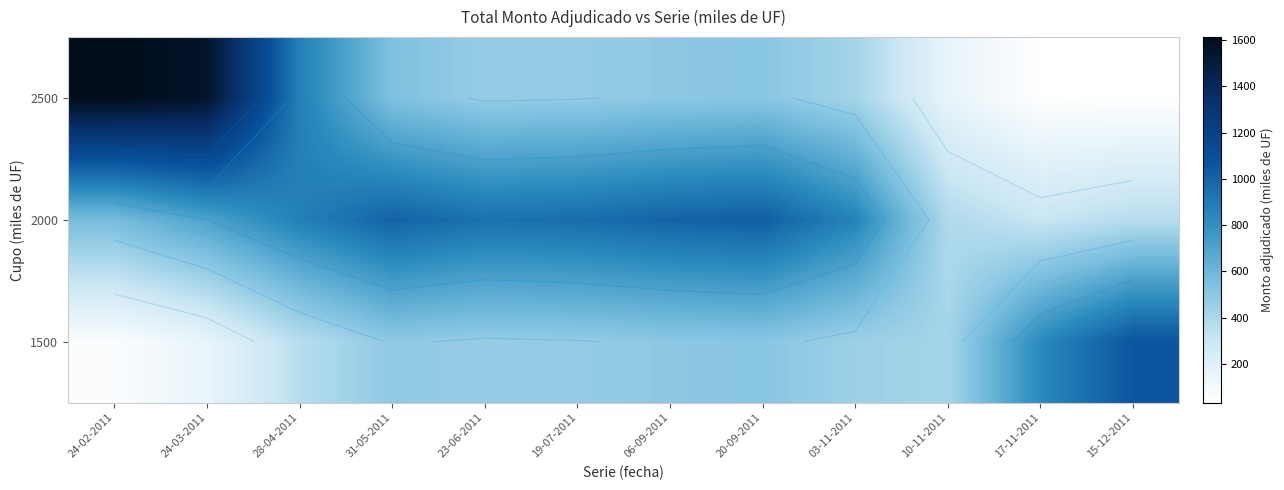

The 2500 series shows 754.5 at 03-11-2011. True or false?

False